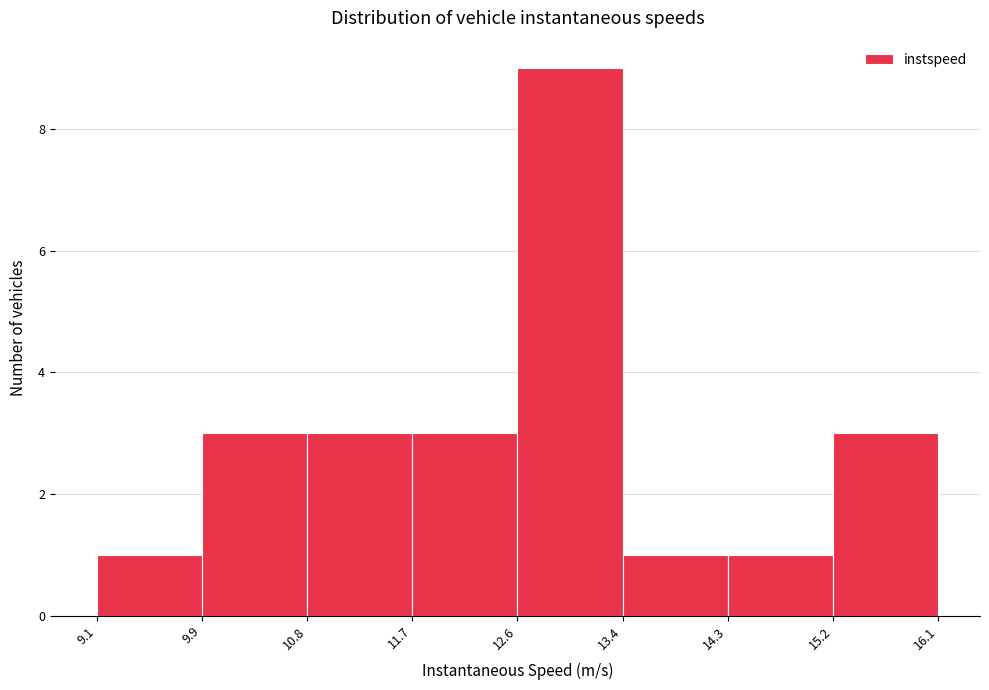

Reading left to right, list every bar in this chart as the range it spans on the x-axis followed by its height. The values are not printed on the chart, so give them approximately, as read against the axis.

9.1 to 9.9: 1
9.9 to 10.8: 3
10.8 to 11.7: 3
11.7 to 12.6: 3
12.6 to 13.4: 9
13.4 to 14.3: 1
14.3 to 15.2: 1
15.2 to 16.1: 3